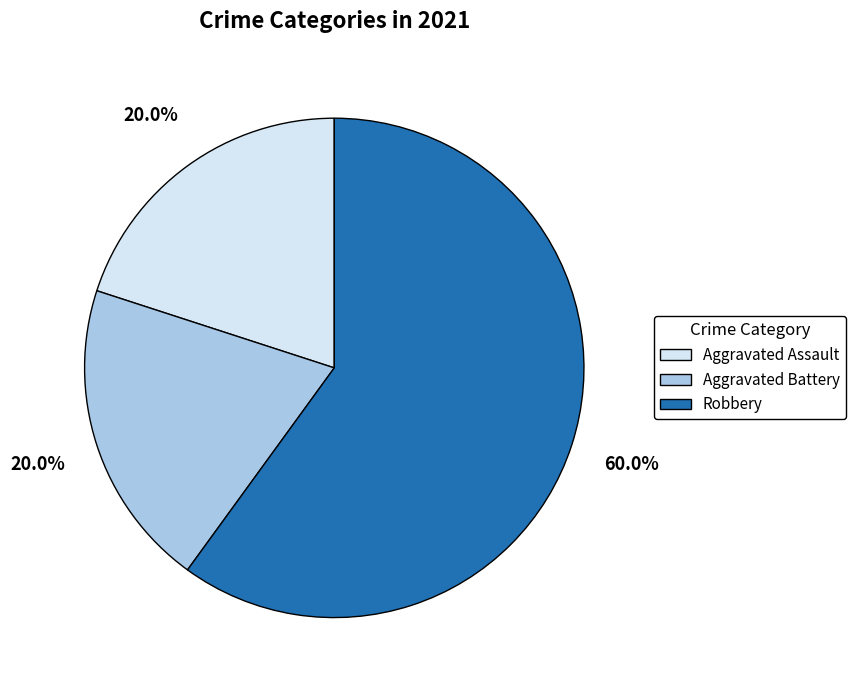

Is there a majority slice in this chart?

Yes